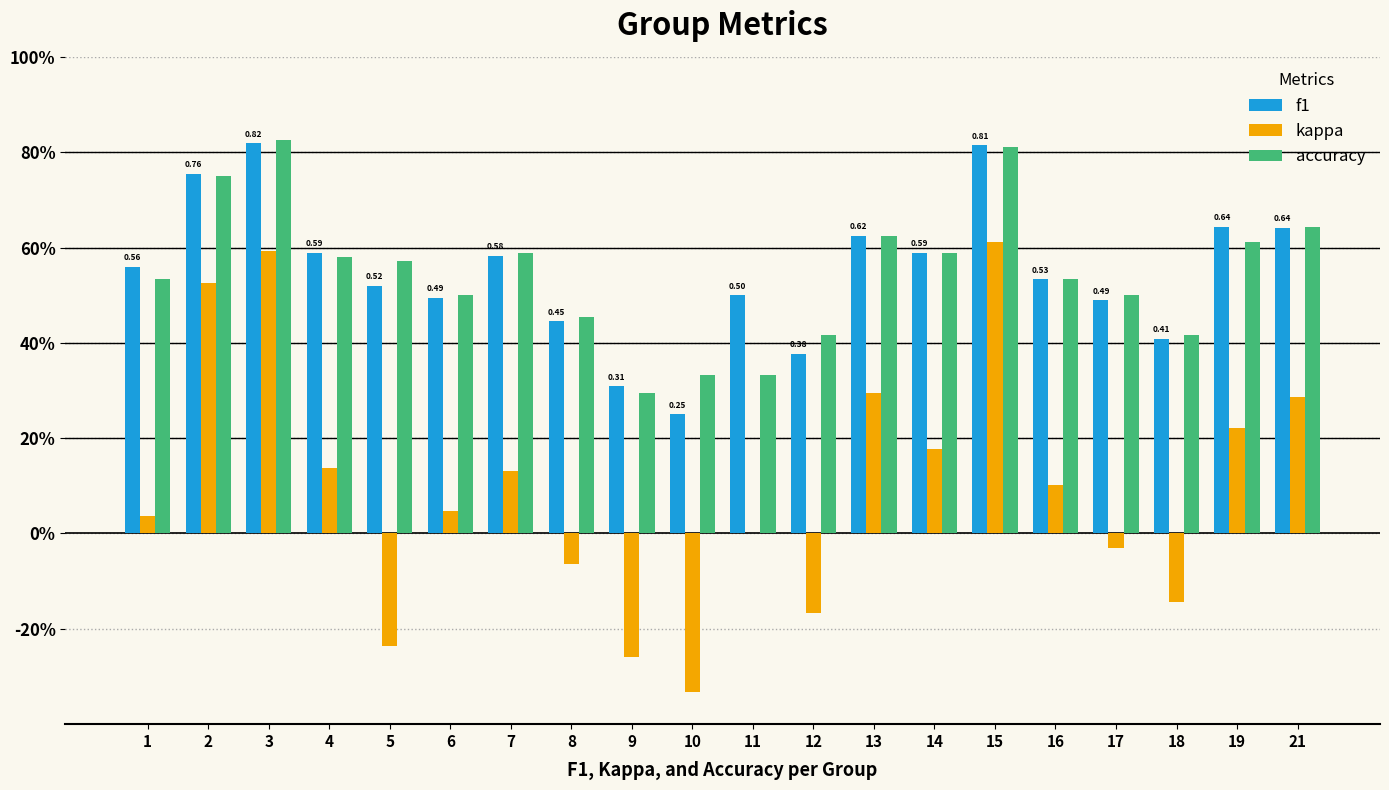

Which series has the largest range (max minus min)?

kappa